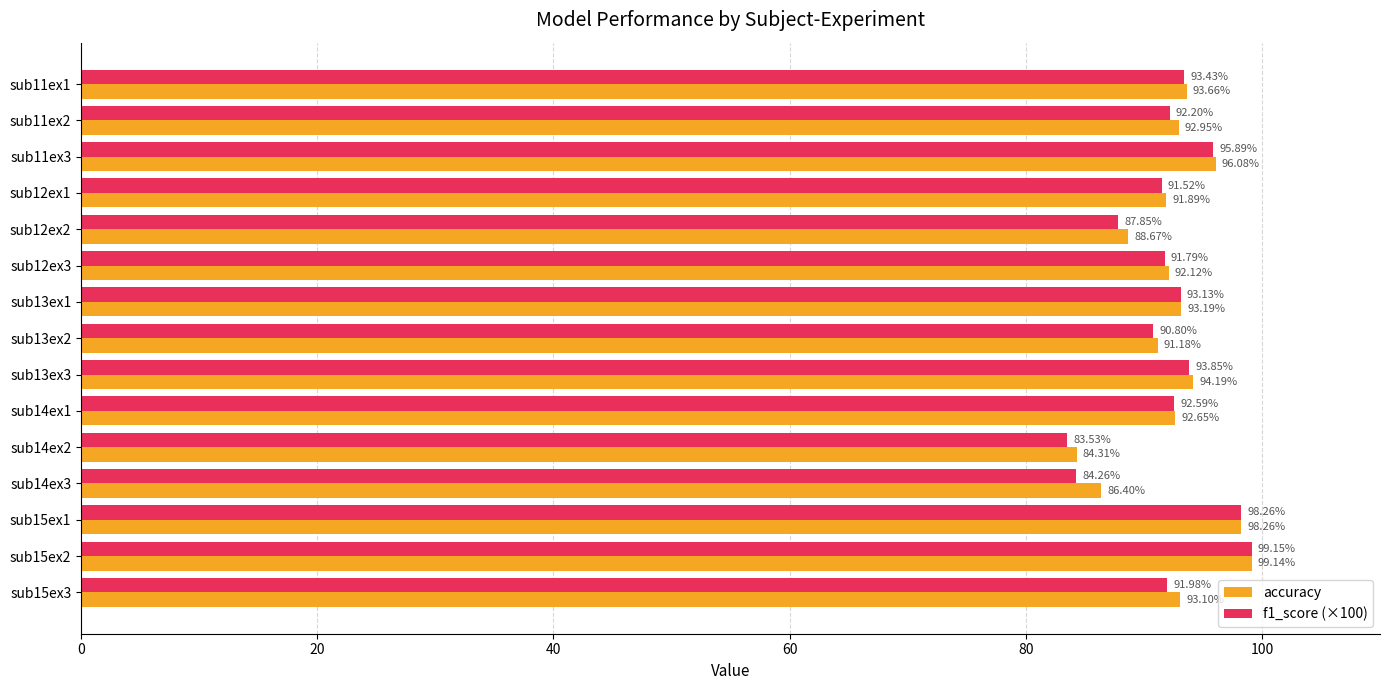

What is the difference between the accuracy values at sub11ex2 and sub14ex3?

6.5